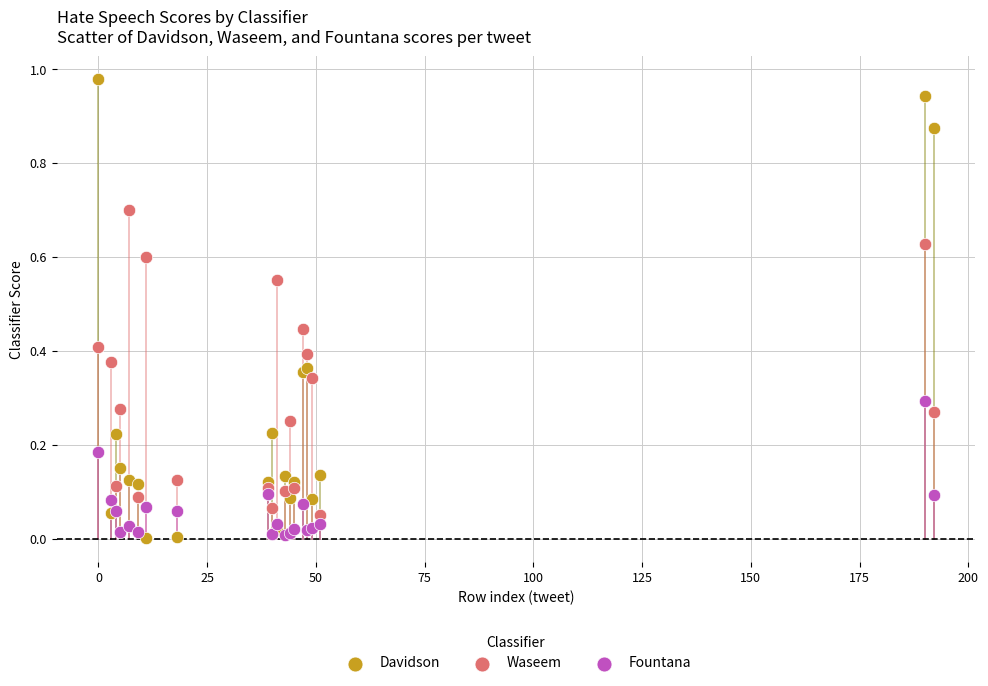

Which series has the largest Y range (max minus min)?

Davidson